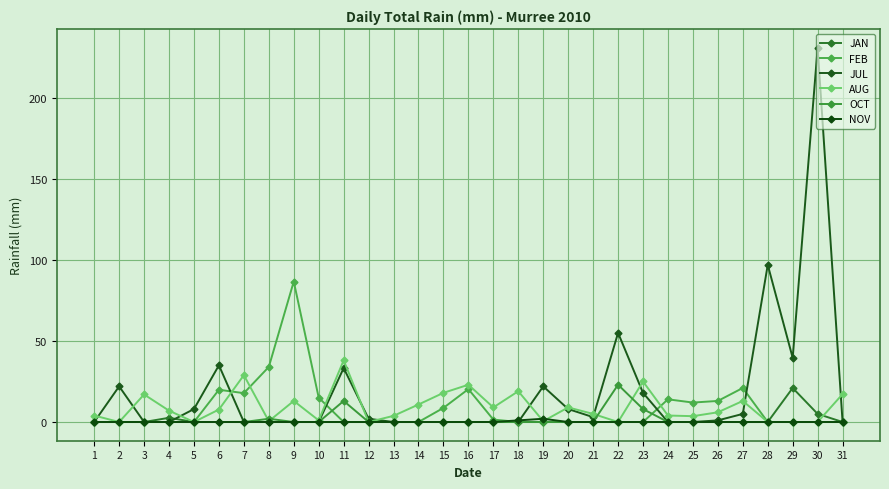

True or false: FEB has a value of 0.0 at 19.

True